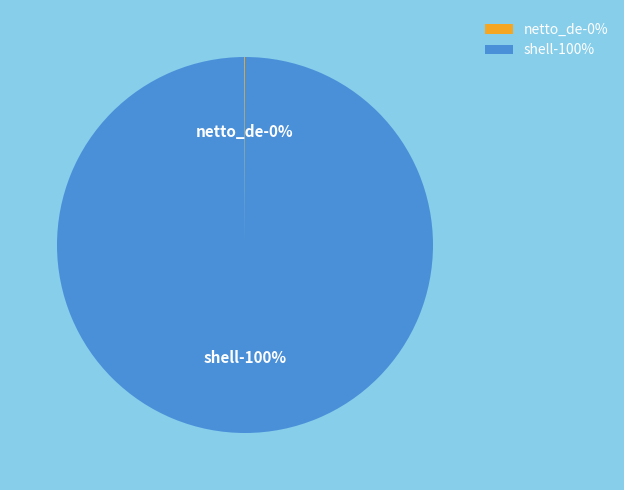

To the nearest percent, what percentage of the pie is shell?

100%